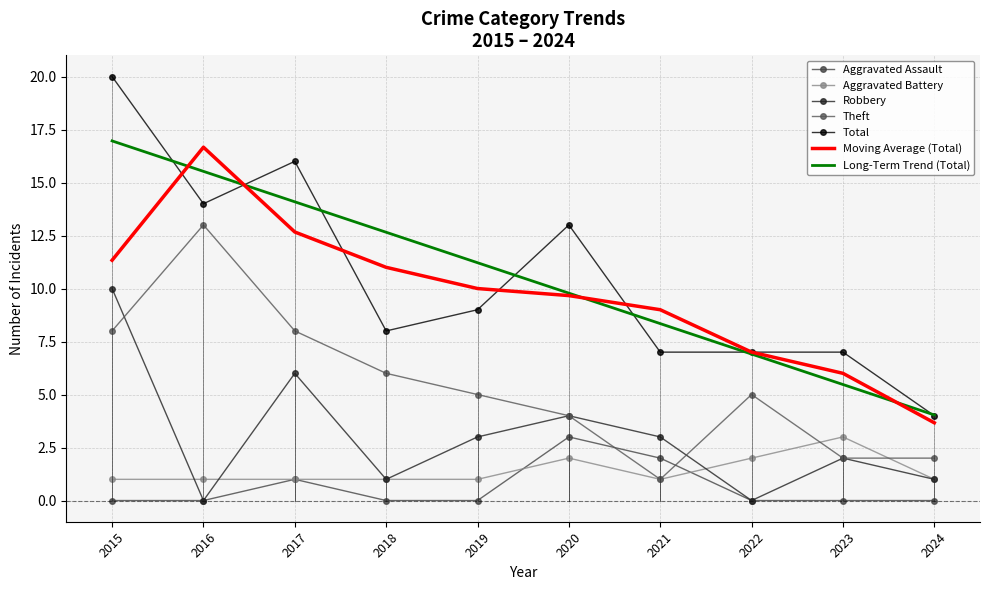

Where is Robbery nearest to the value 5?

2017